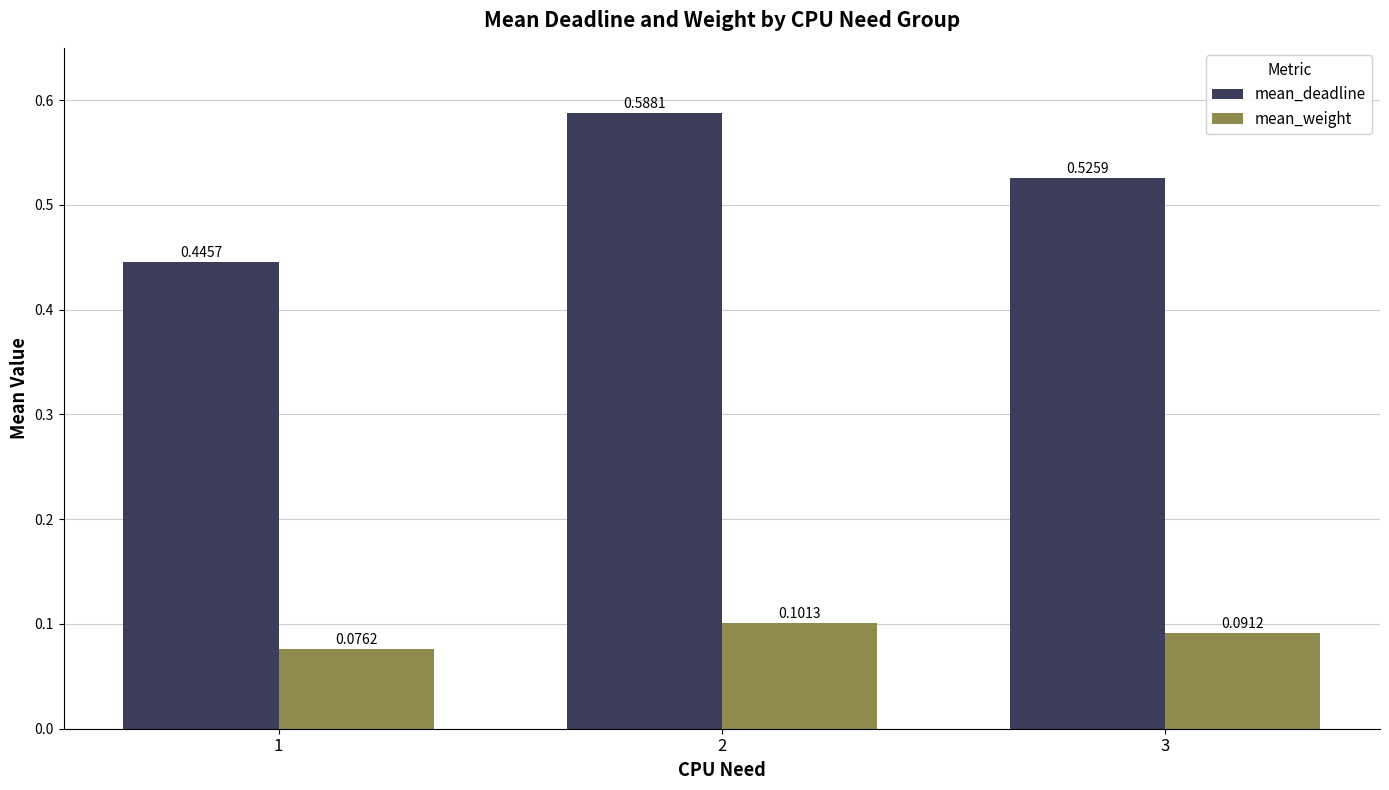

Which series has the largest range (max minus min)?

mean_deadline